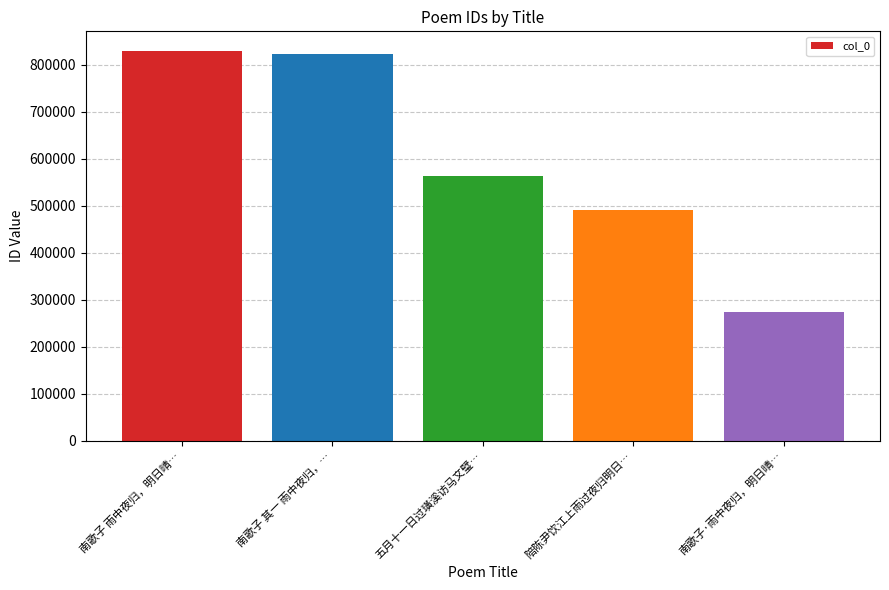

What is the minimum value shown in the chart?

274254